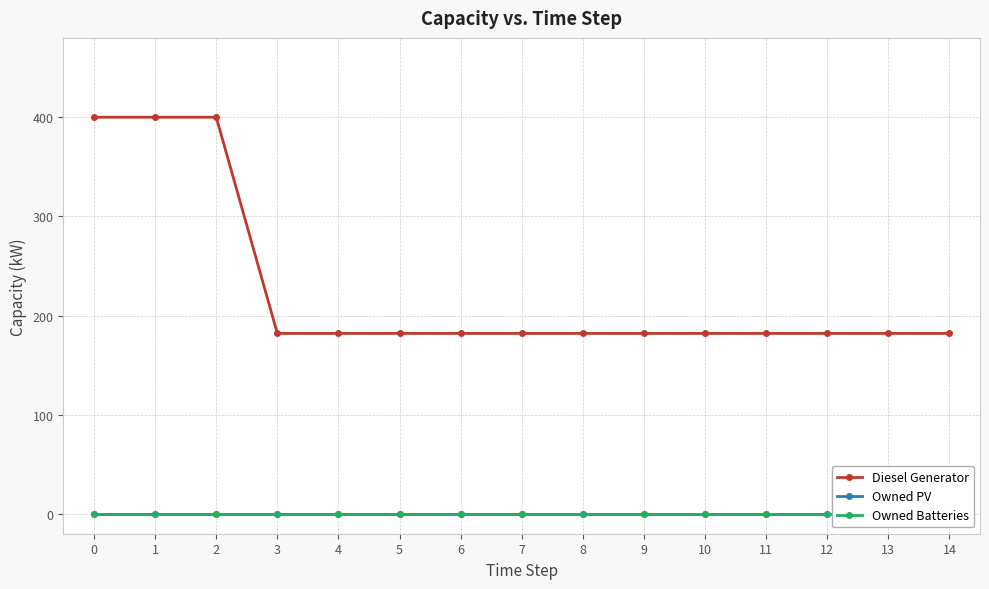

Which series changed the most between 4 and 13?

Diesel Generator